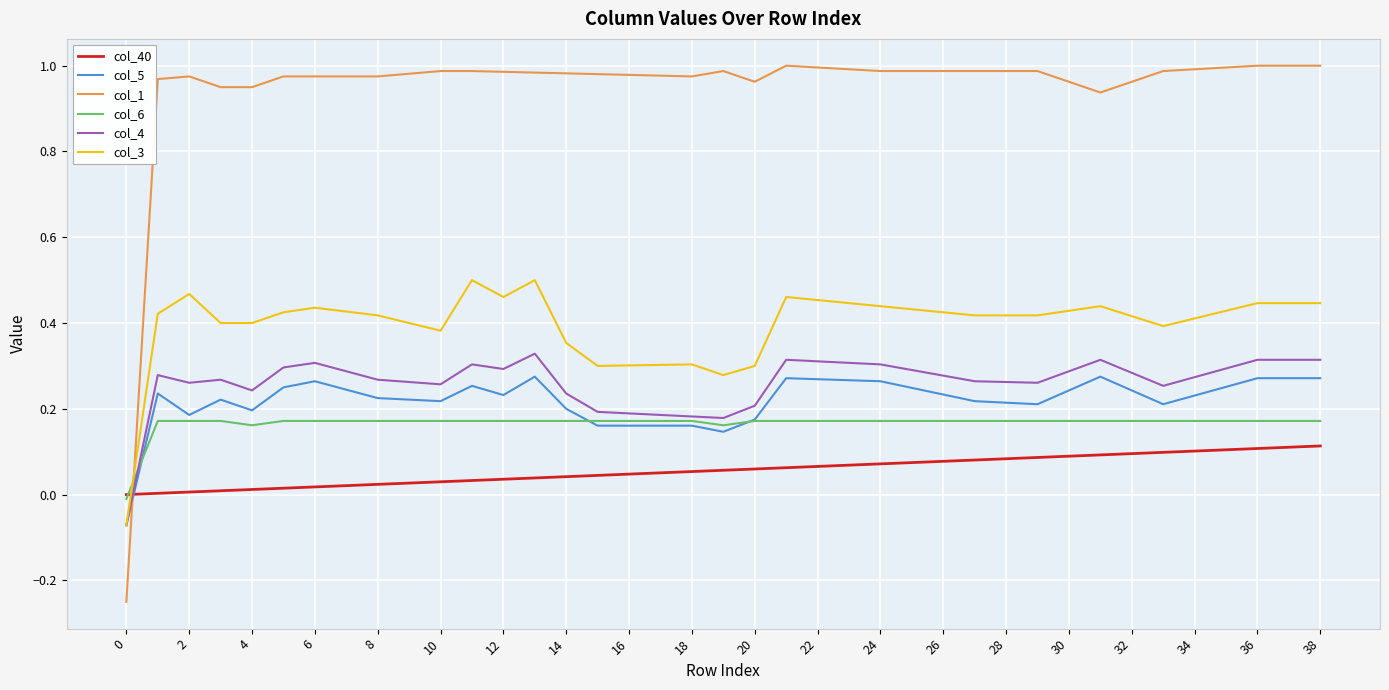

True or false: col_4 has more than 1 points higher than both neighbors.

True